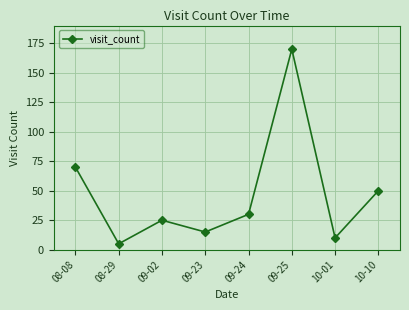

Which label corresponds to the smallest value in the chart?

08-29